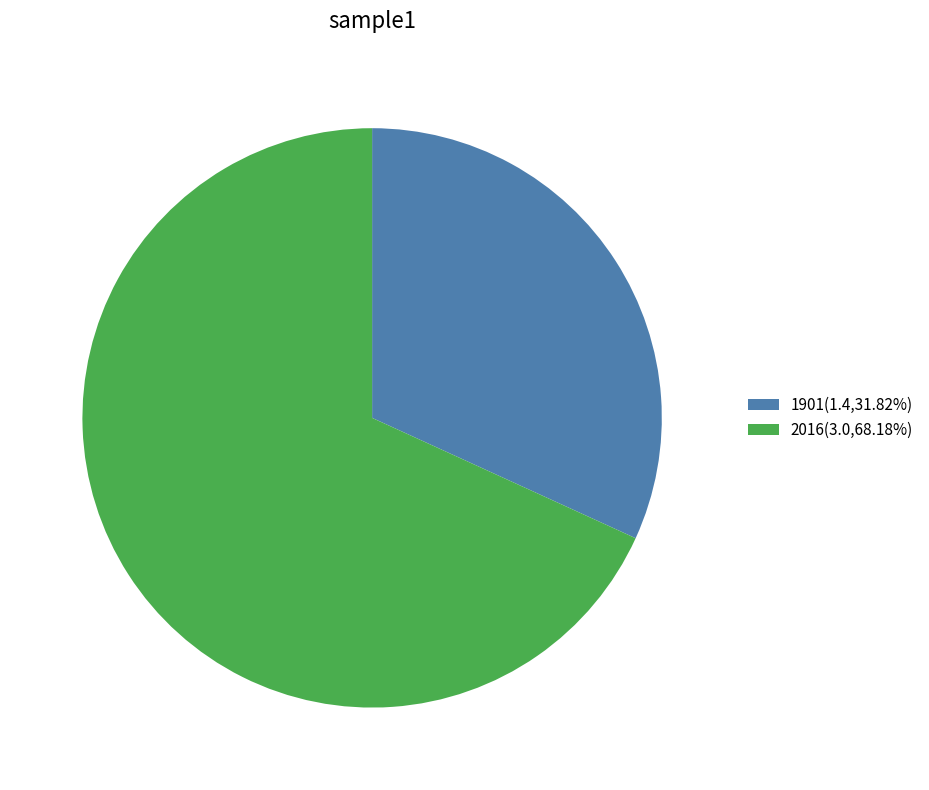

Does 1901(1.4,31.82%) account for over 50% of the chart?

No